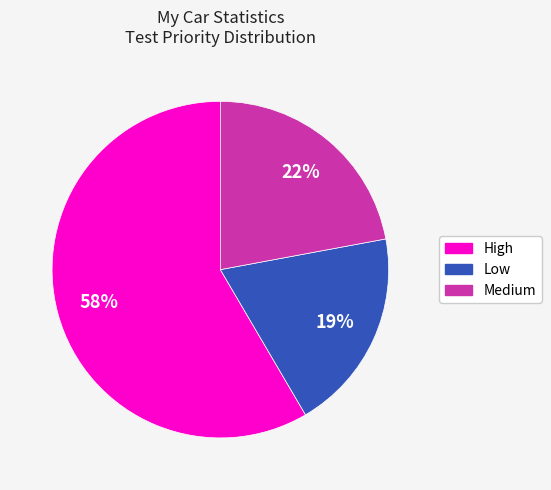

To the nearest percent, what is the average slice percentage?

33%